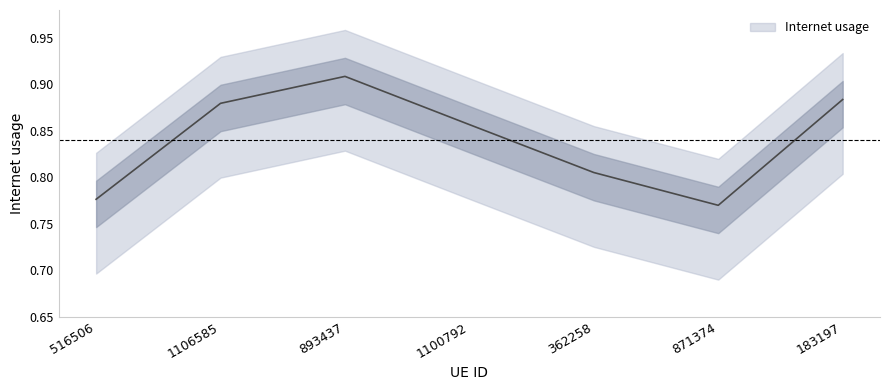

How many categories are shown in the chart?

7